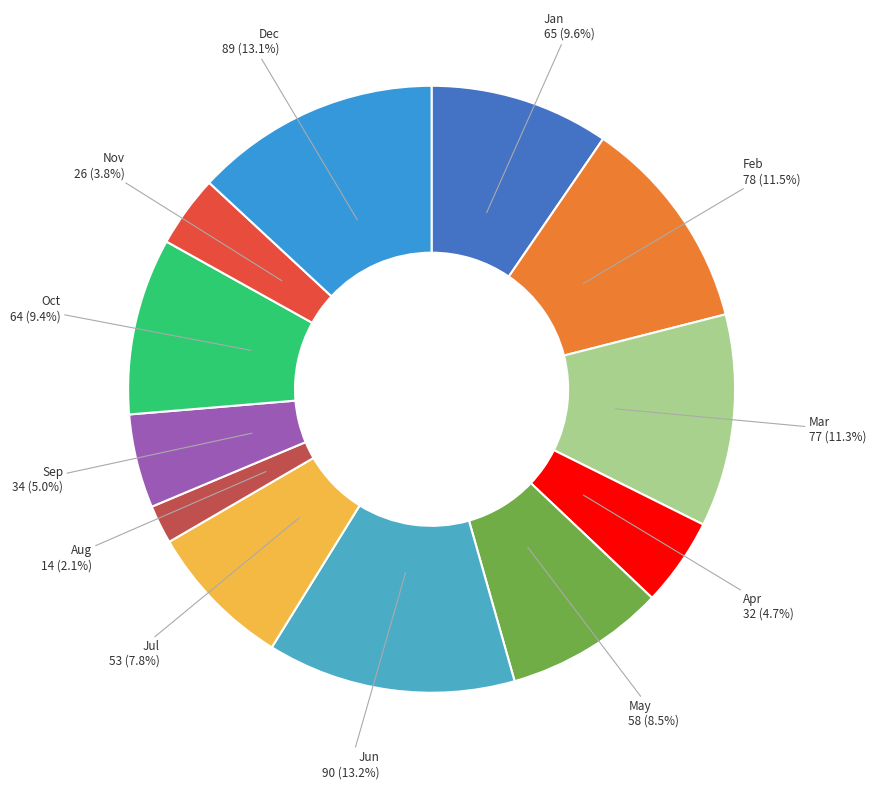

Between Sep and Jul, which is larger?

Jul